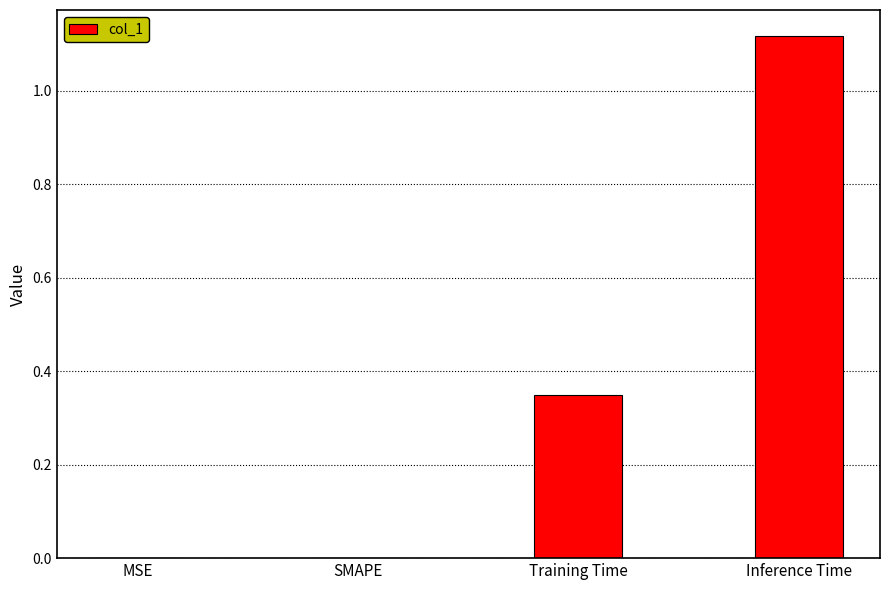

The chart shows a value of 0.6 at Training Time. True or false?

False